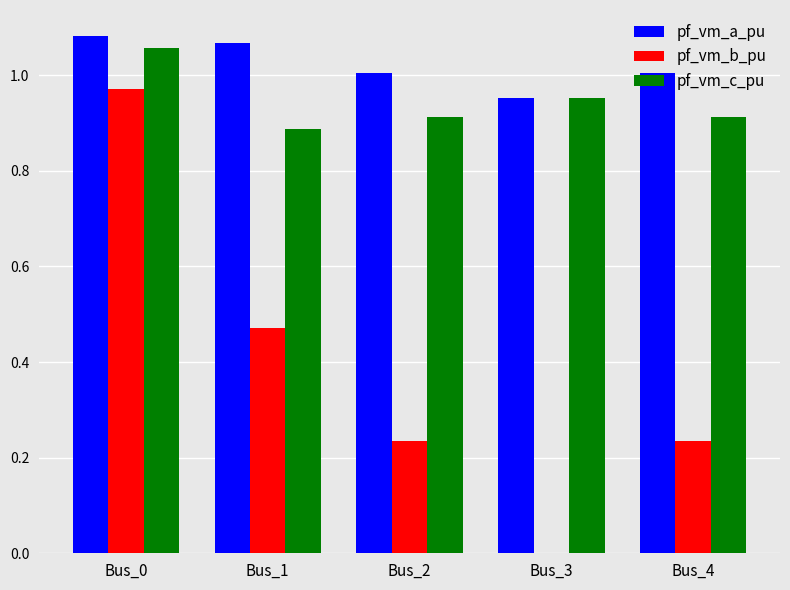

At which category is the sum across all series the highest?

Bus_0